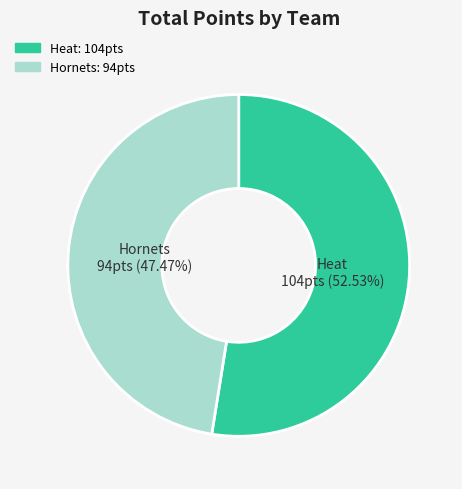

What is the largest slice in the pie chart?

Heat